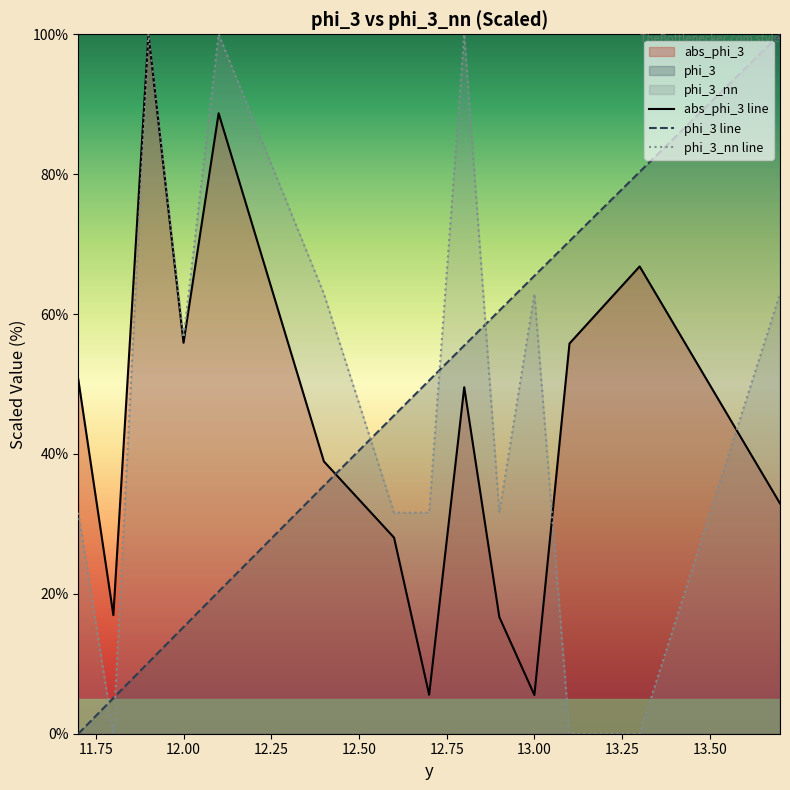

Which series ends up on top after the final intersection of phi_3_nn line and phi_3 line?

phi_3 line